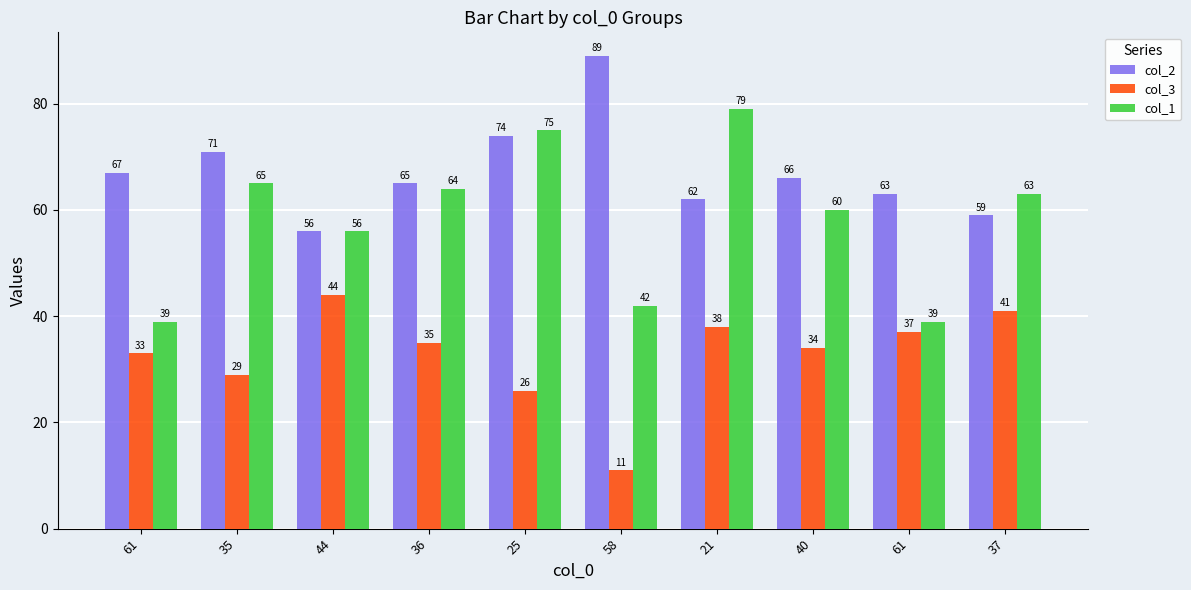

At 61, list the series in order from largest to smallest.

col_2, col_1, col_3